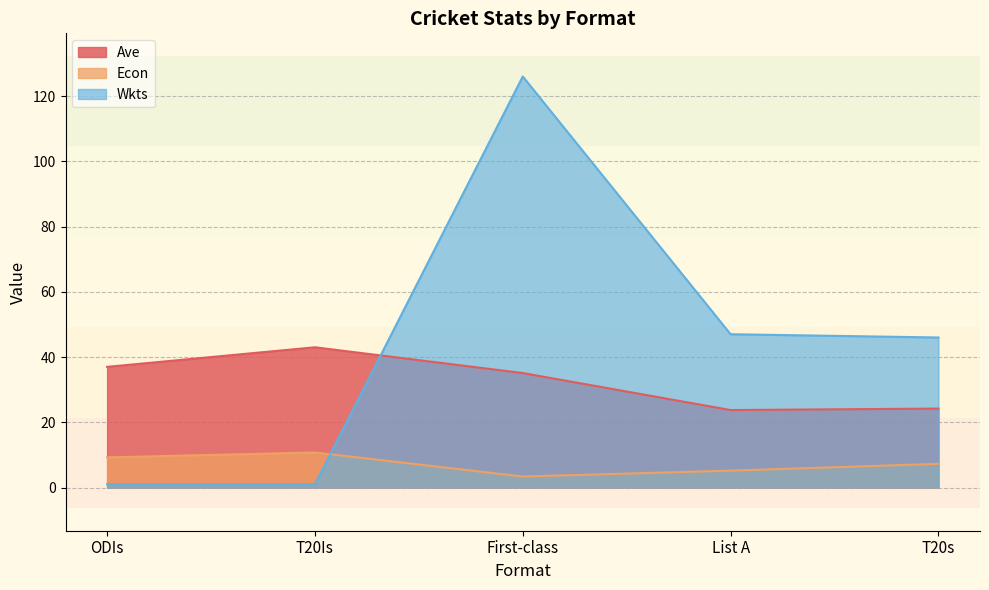

What is the spread (max minus min) of values at List A?

41.8